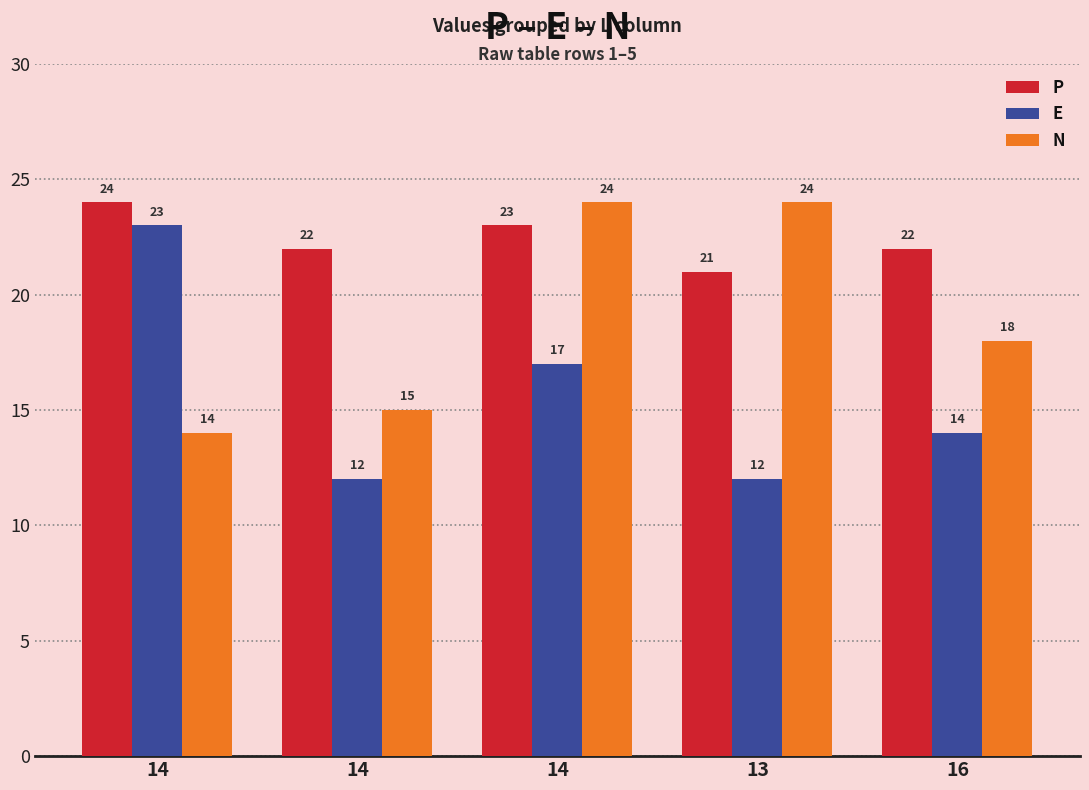

List the series in order of their overall mean, highest first.

P, N, E